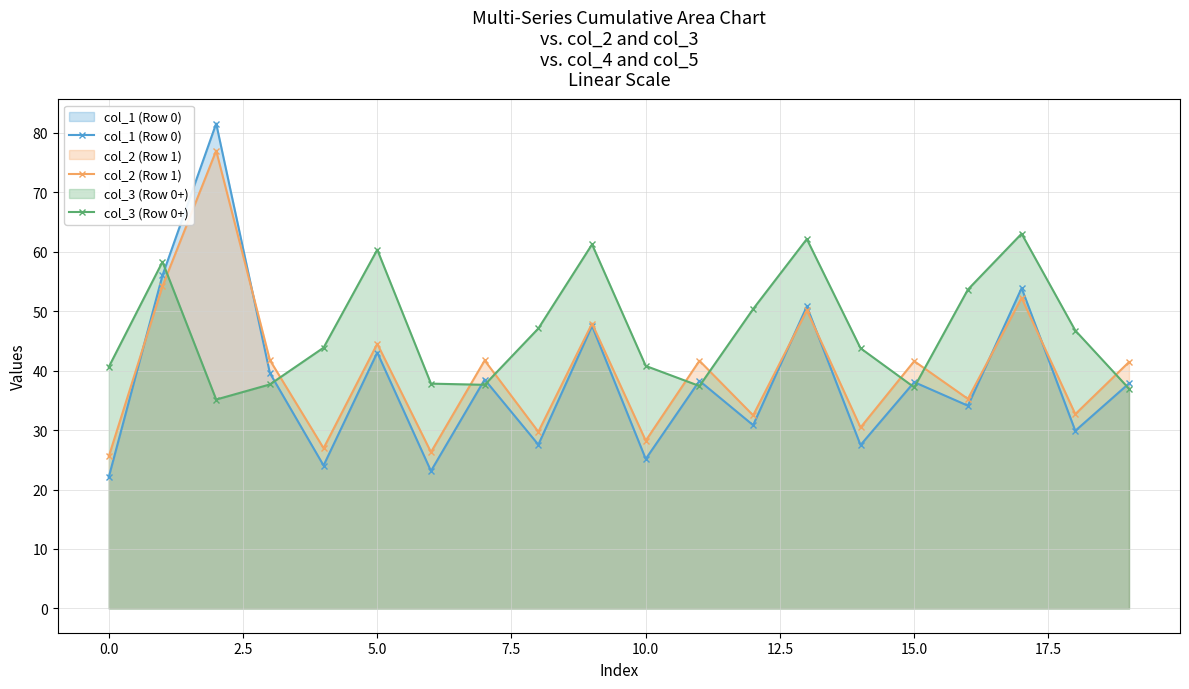

What is the difference between the highest and lowest values at 15.0?

4.4